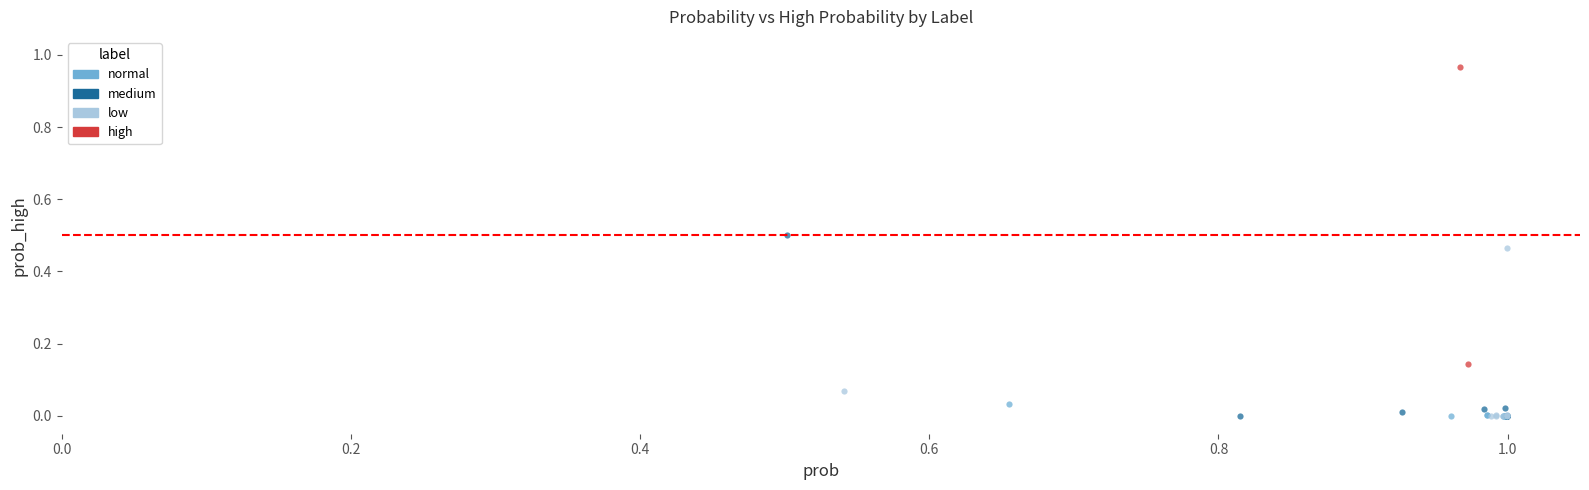

What are all the series names shown in the legend?

normal, medium, low, high